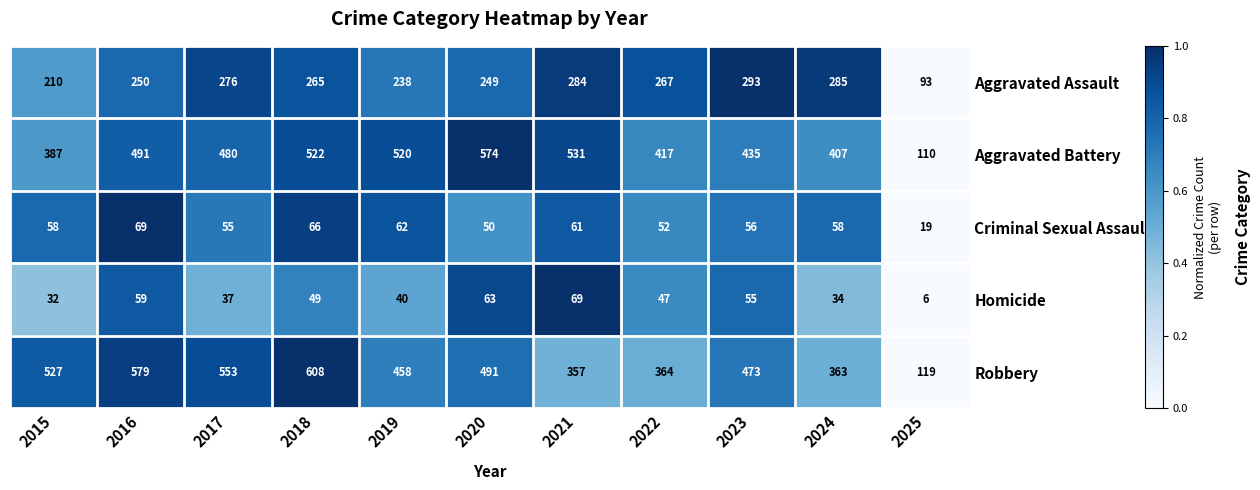

List the labels in order of Robbery value, smallest first.

2025, 2021, 2024, 2022, 2019, 2023, 2020, 2015, 2017, 2016, 2018